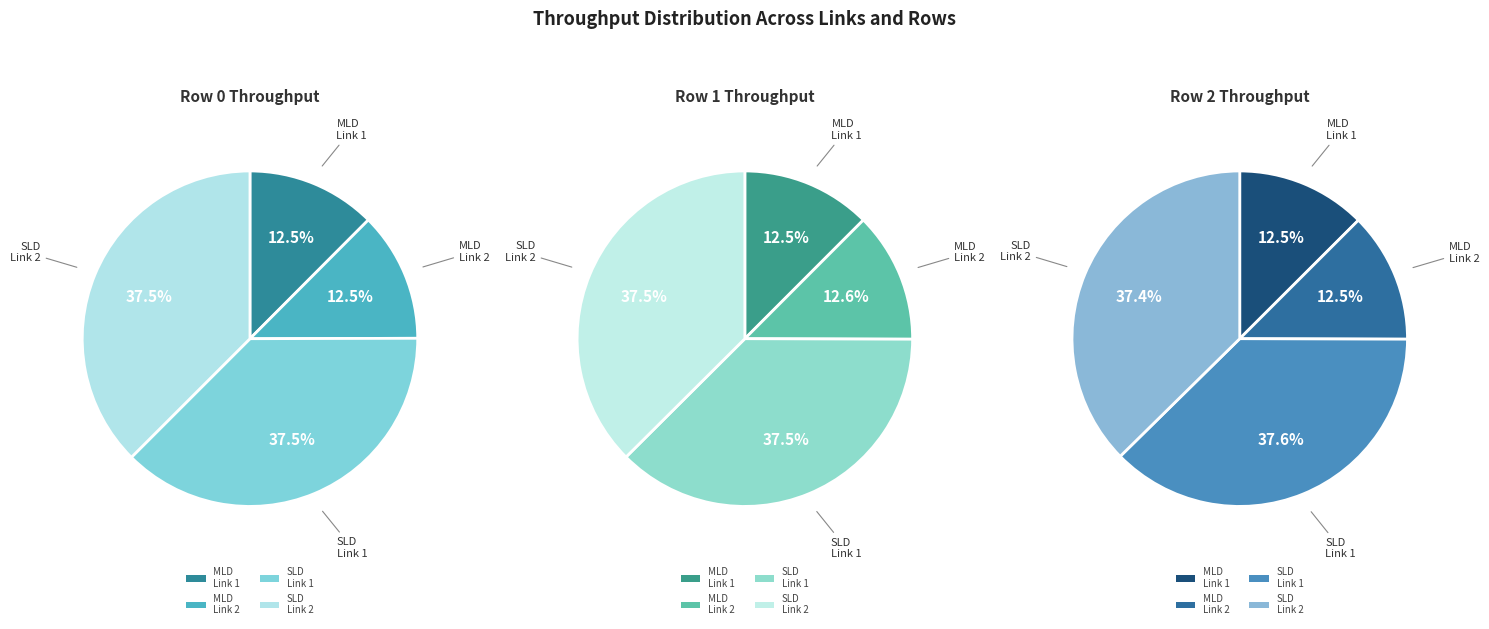

To the nearest percent, what percentage of the pie is Throughput of SLD on Link 1?

38%